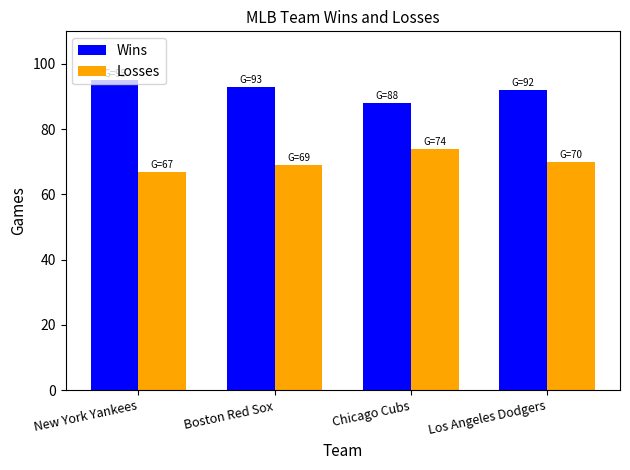

What is the average value of the Wins series?

92